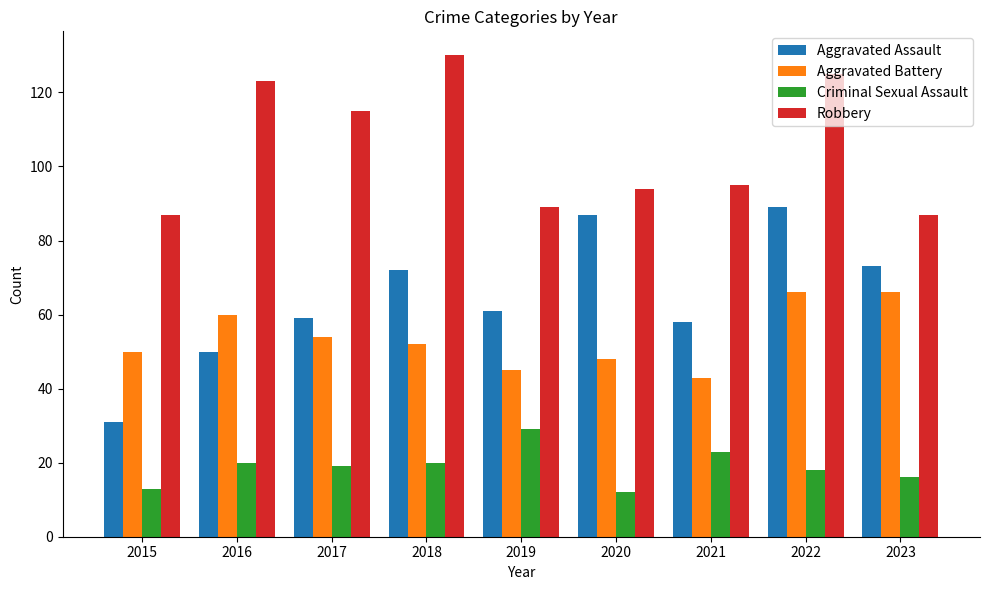

List the series in order of their peak value, highest first.

Robbery, Aggravated Assault, Aggravated Battery, Criminal Sexual Assault